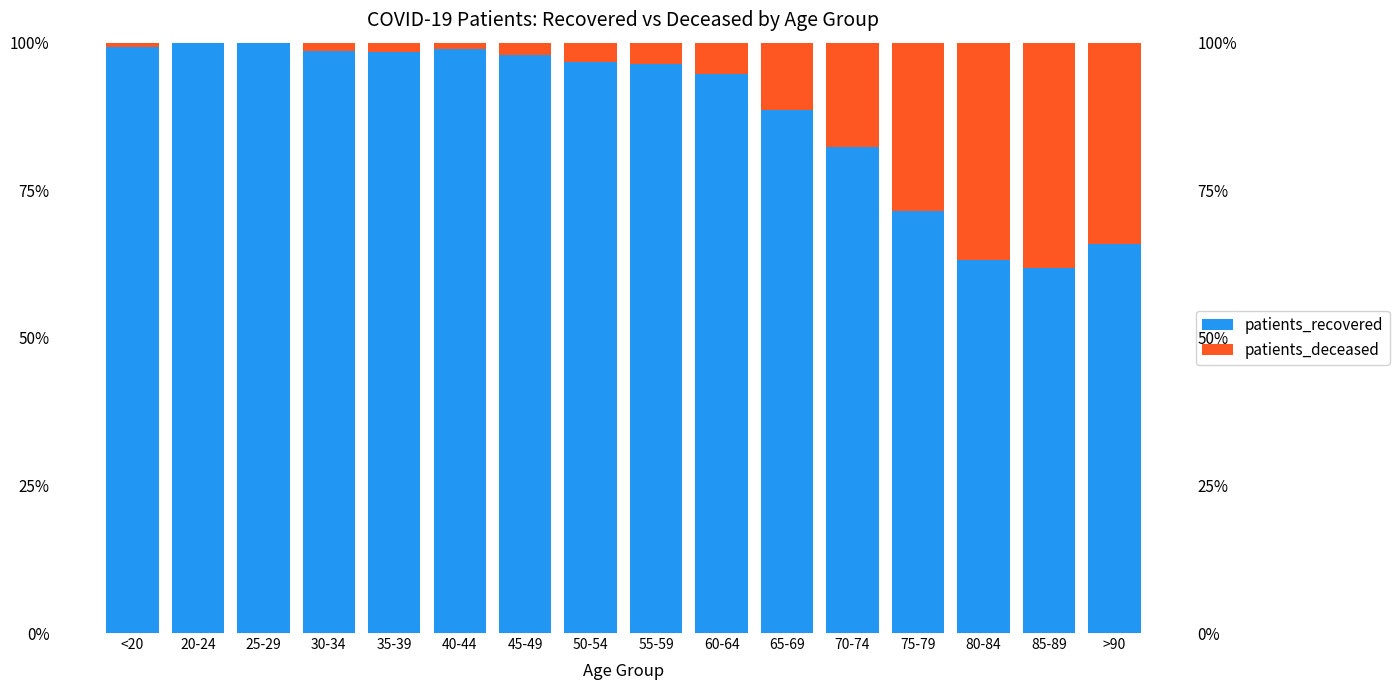

Reading left to right, what are all the values shown in this chart?

patients_recovered: <20=99.3	20-24=100.0	25-29=100.0	30-34=98.5	35-39=98.5	40-44=99.0	45-49=97.9	50-54=96.8	55-59=96.3	60-64=94.6	65-69=88.5	70-74=82.4	75-79=71.5	80-84=63.1	85-89=61.9	>90=65.9
patients_deceased: <20=0.7	20-24=0.0	25-29=0.0	30-34=1.5	35-39=1.5	40-44=1.0	45-49=2.1	50-54=3.2	55-59=3.7	60-64=5.4	65-69=11.5	70-74=17.6	75-79=28.5	80-84=36.9	85-89=38.1	>90=34.1